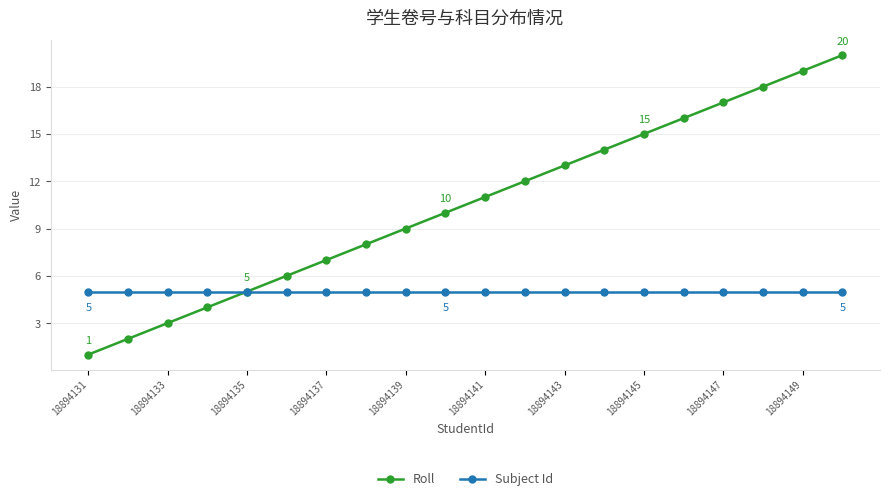

Which series has the largest range (max minus min)?

Roll